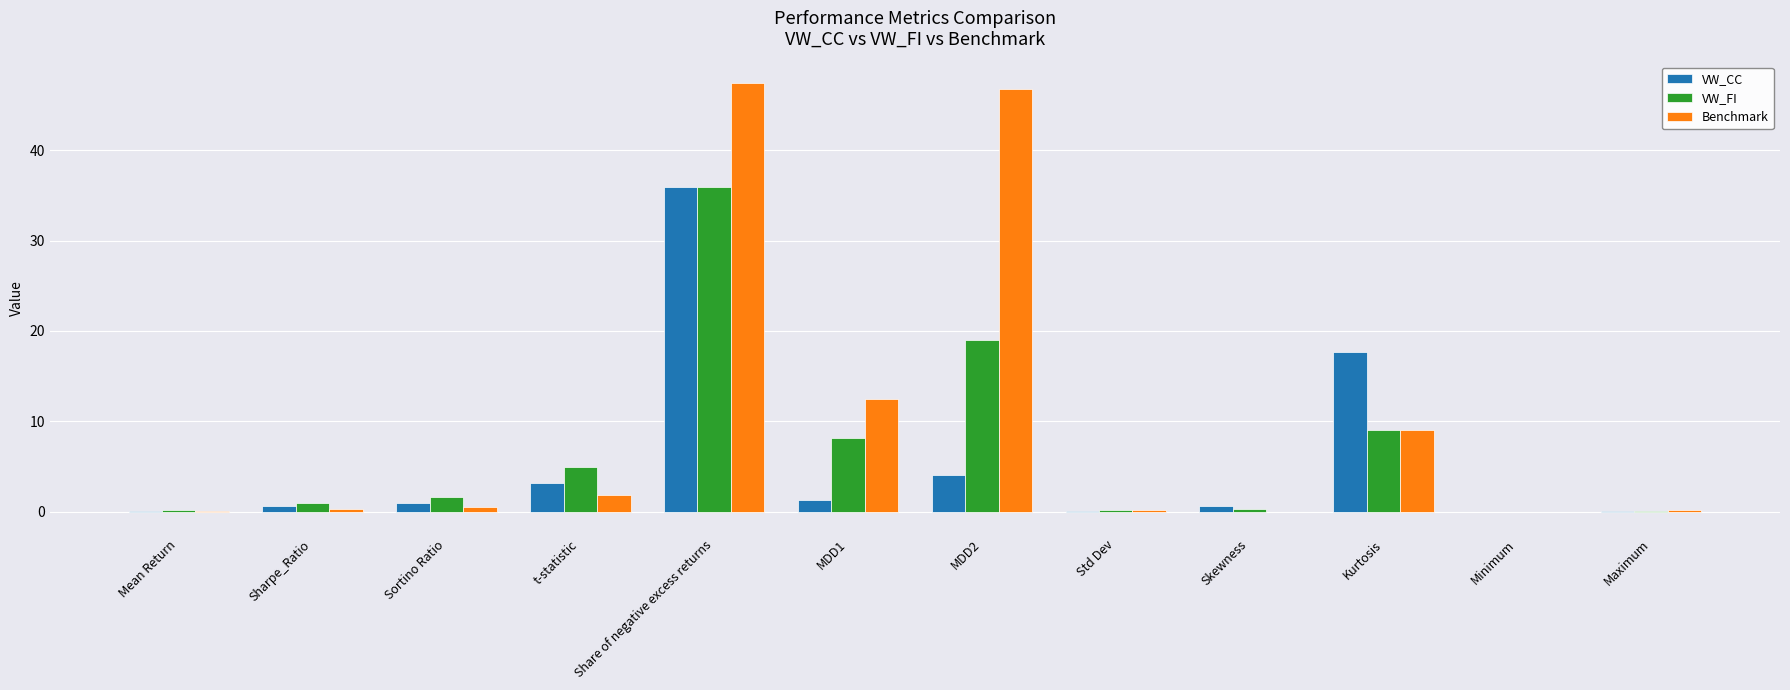

What is the highest value of the Benchmark series?

47.4